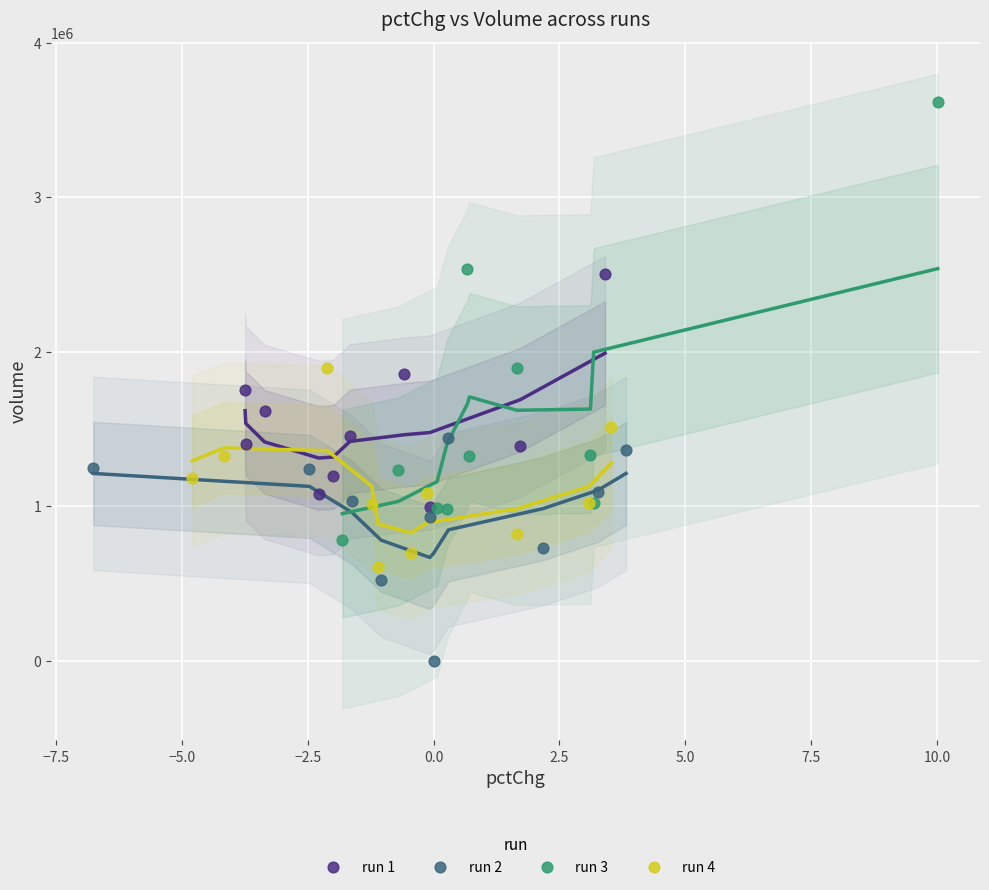

Which series reaches the maximum Y coordinate?

run 3